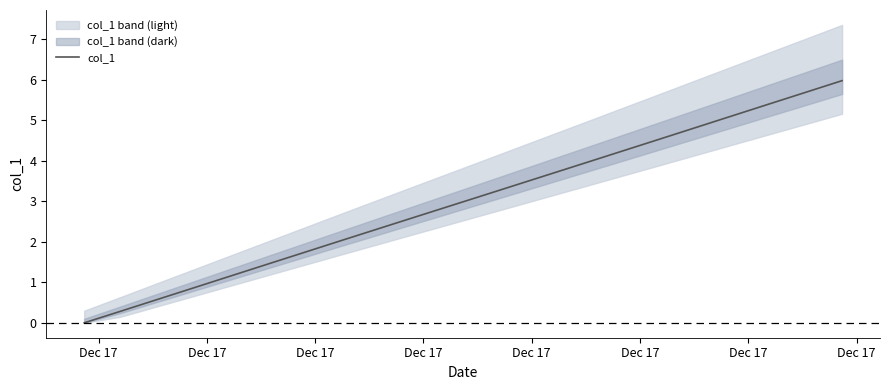

What is the highest value of the col_1 series?

6.0